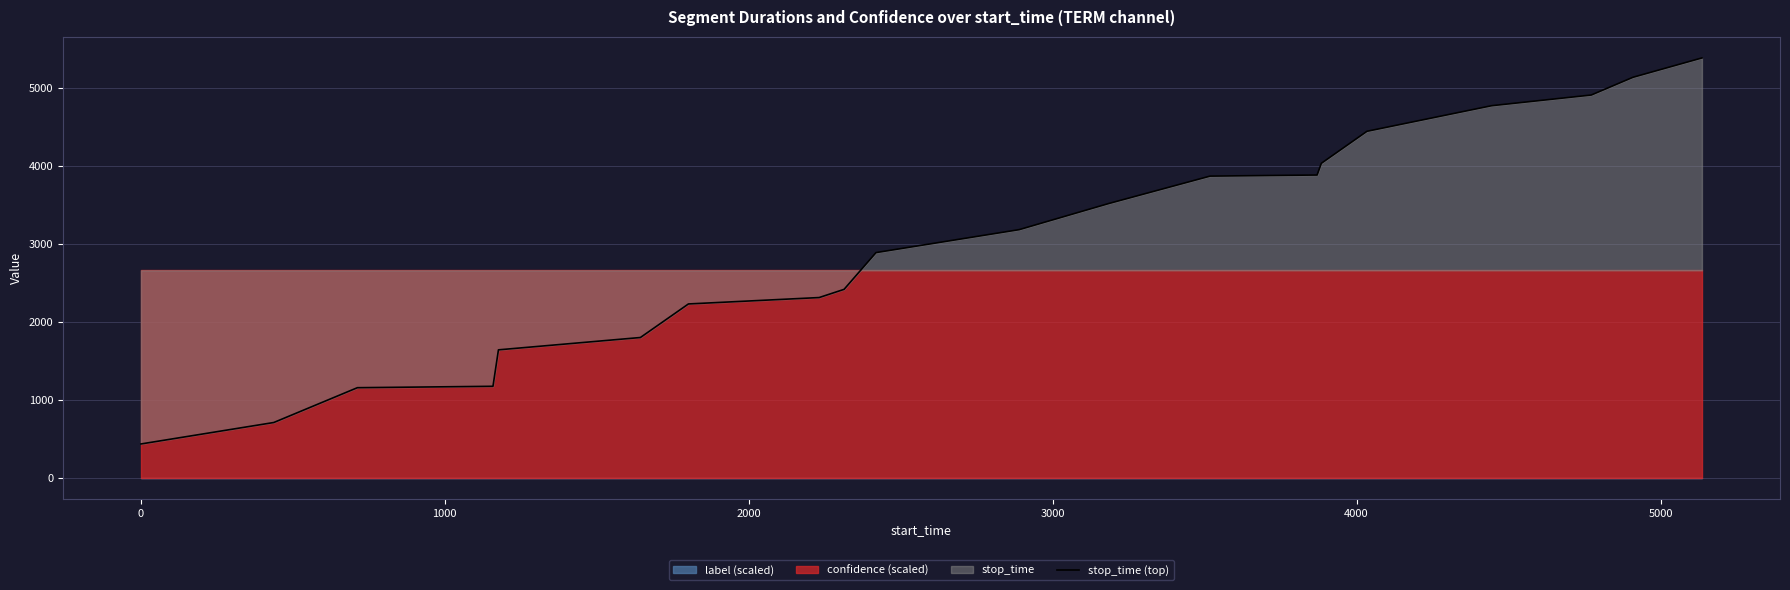

What is the difference between the maximum and minimum values?

4946